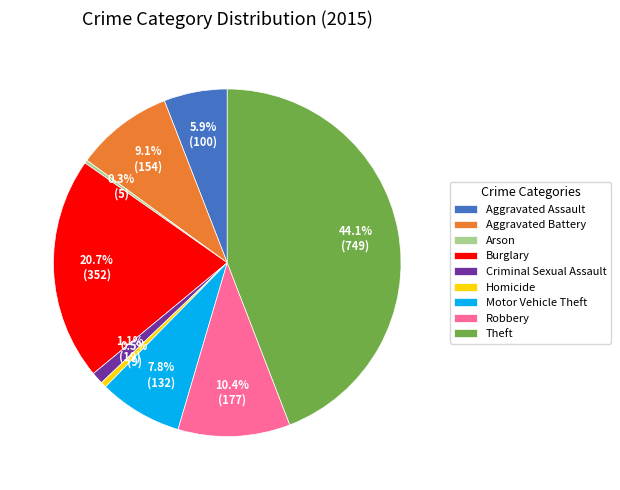

Do Robbery and Arson together represent more than half of the pie?

No